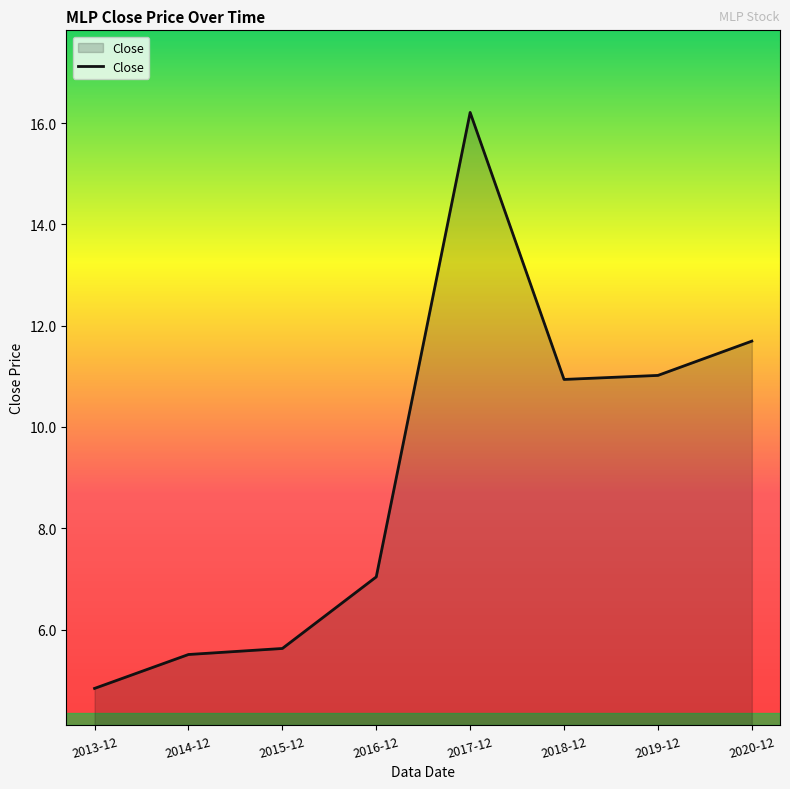

What is the average value?

9.1